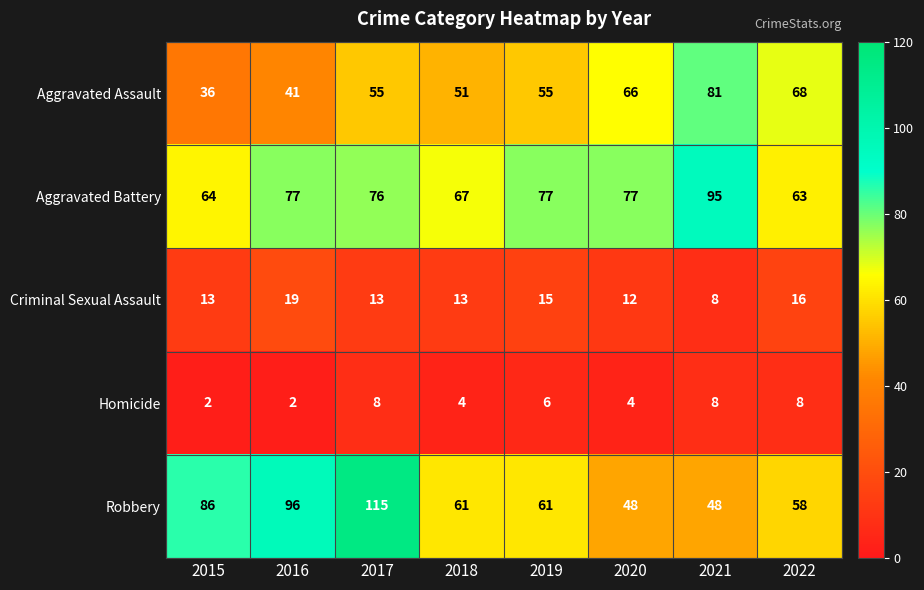

What is the difference between the Aggravated Assault values at 2019 and 2016?

14